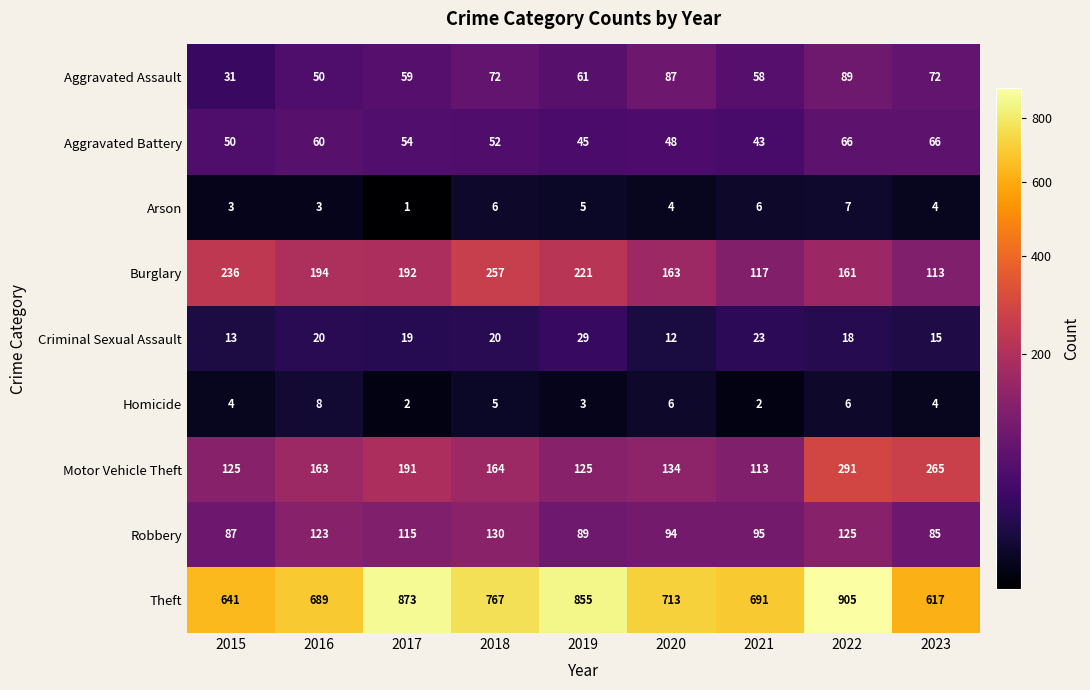

Where does the Burglary series first go above 192?

2015